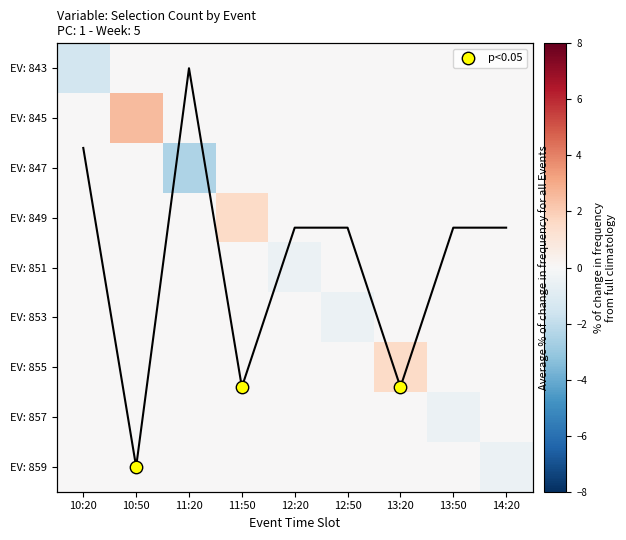

Count the number of data series in this chart.

9